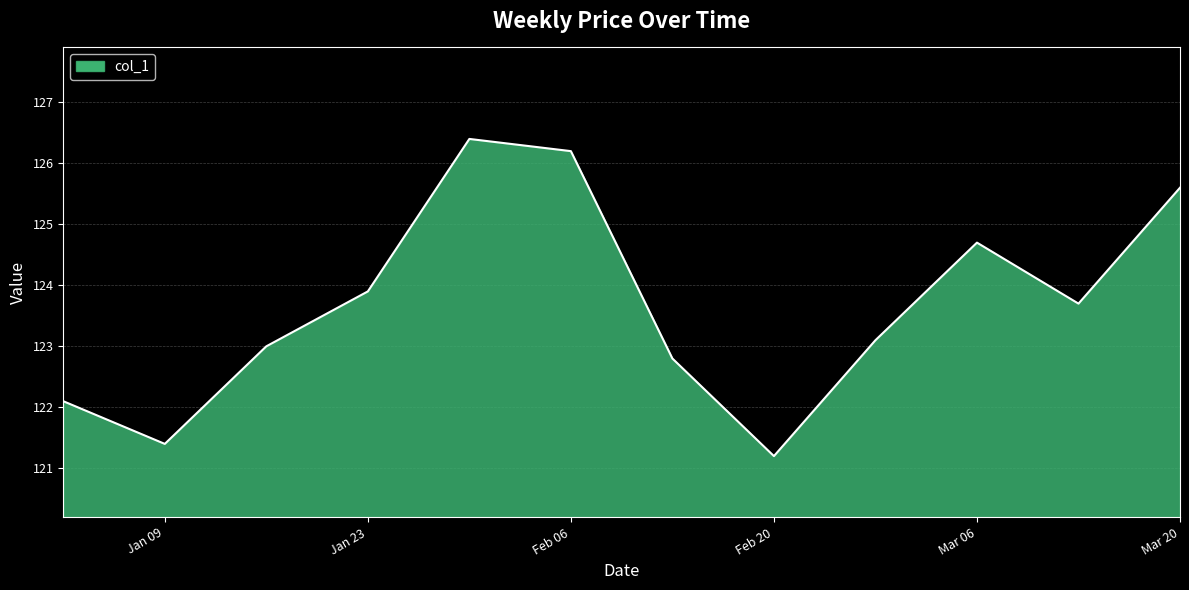

What is the difference between the maximum and minimum values?

5.2